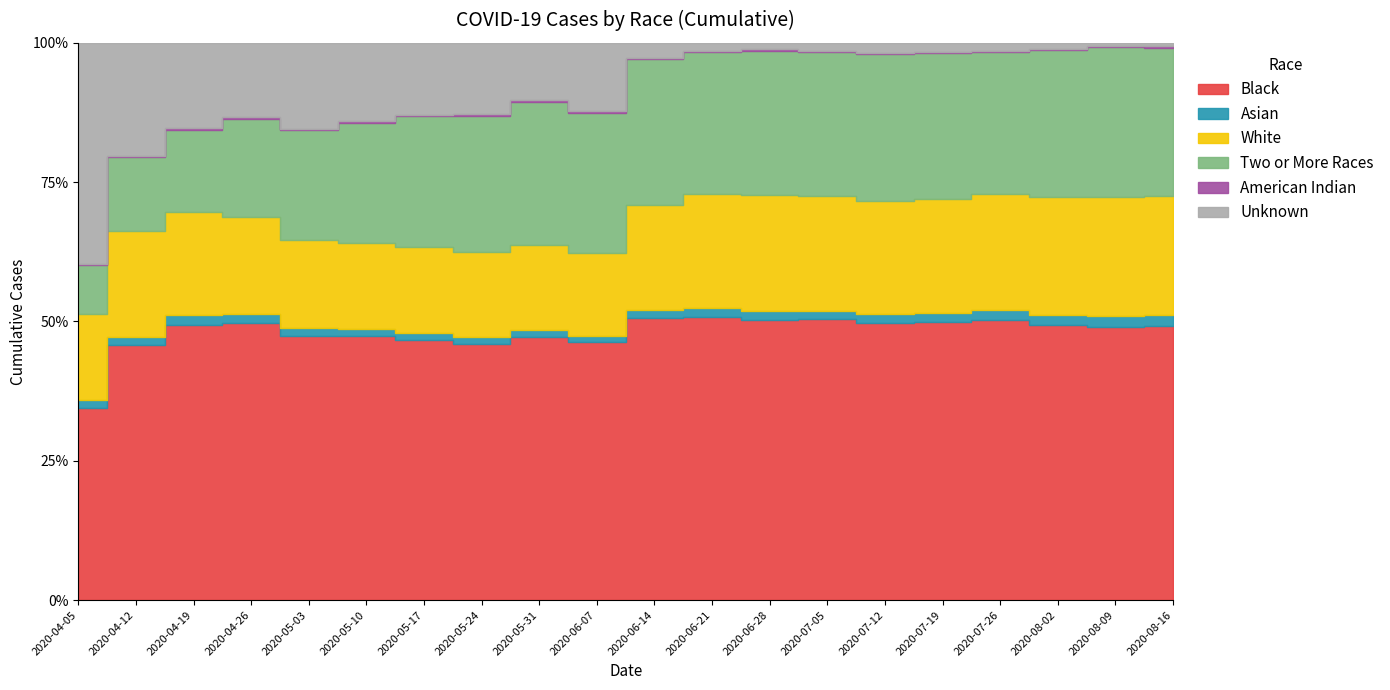

The White series shows 2003 at 2020-06-21. True or false?

True